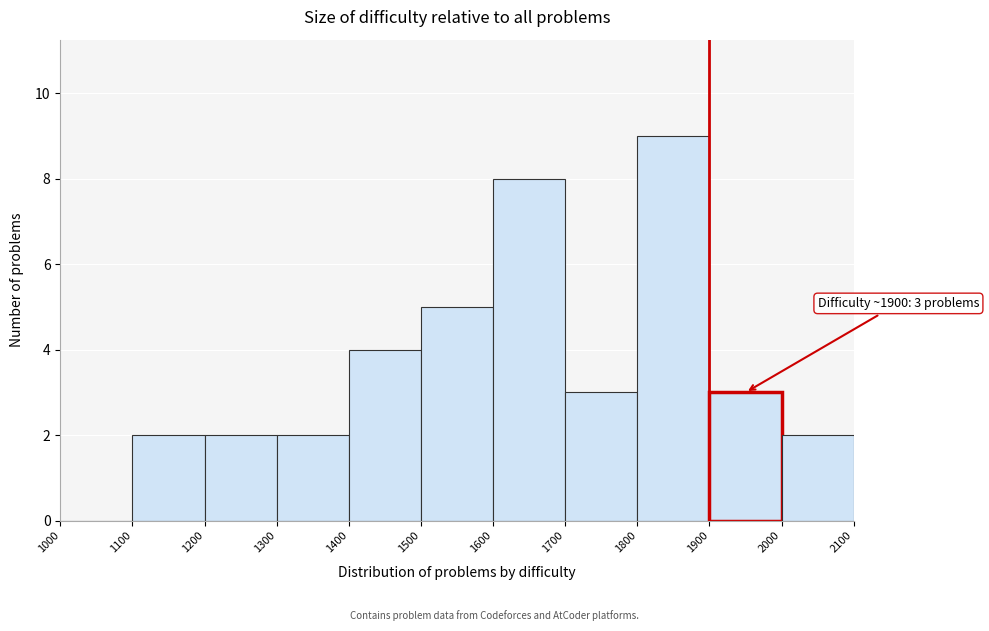

Over which range of the x-axis is the bar tallest?

1800 to 1900